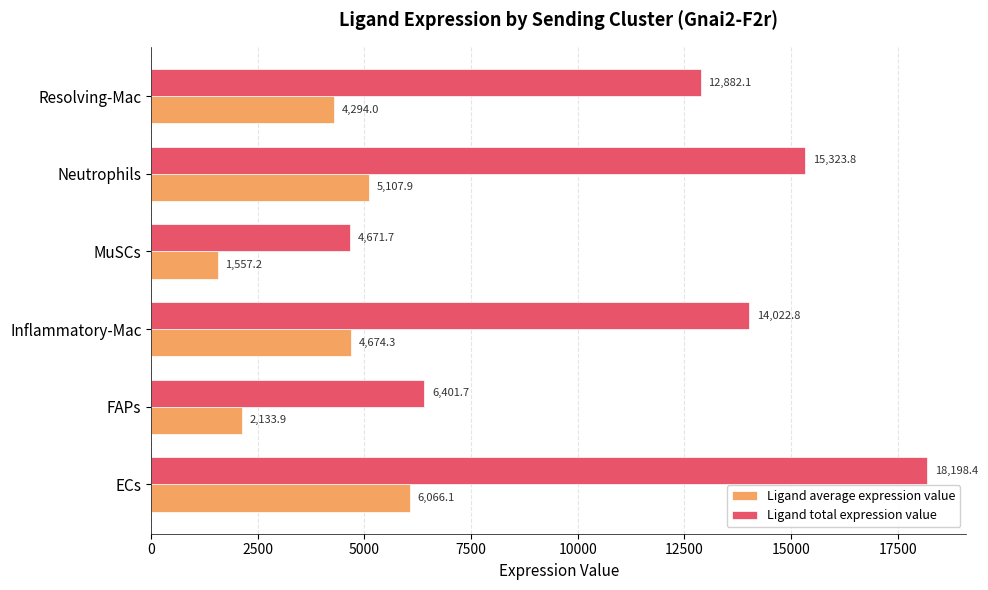

List the labels in order of Ligand average expression value value, smallest first.

MuSCs, FAPs, Resolving-Mac, Inflammatory-Mac, Neutrophils, ECs